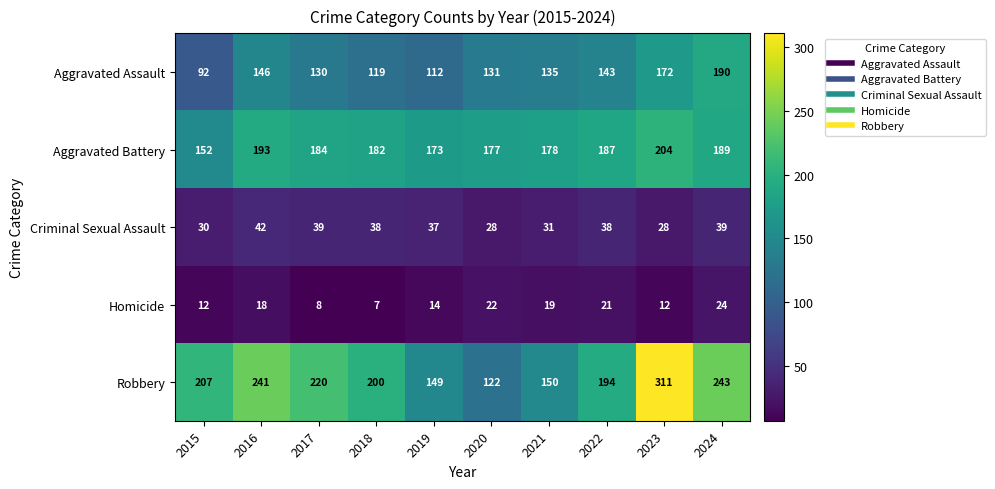

List the series in order of their peak value, lowest first.

Homicide, Criminal Sexual Assault, Aggravated Assault, Aggravated Battery, Robbery